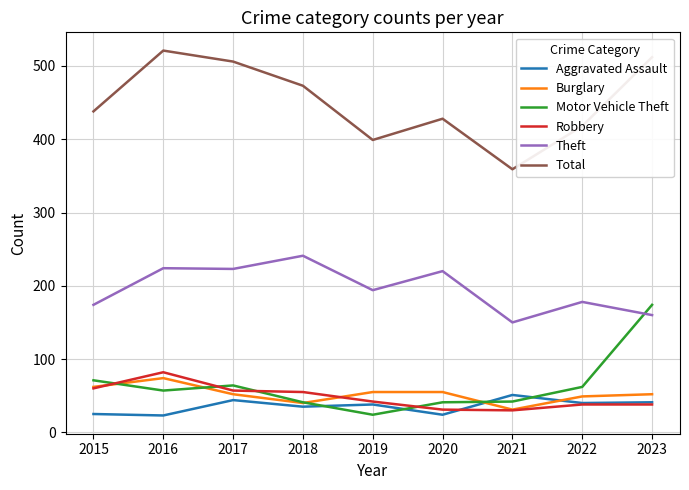

Between 2015 and 2017, which series saw the biggest shift?

Total